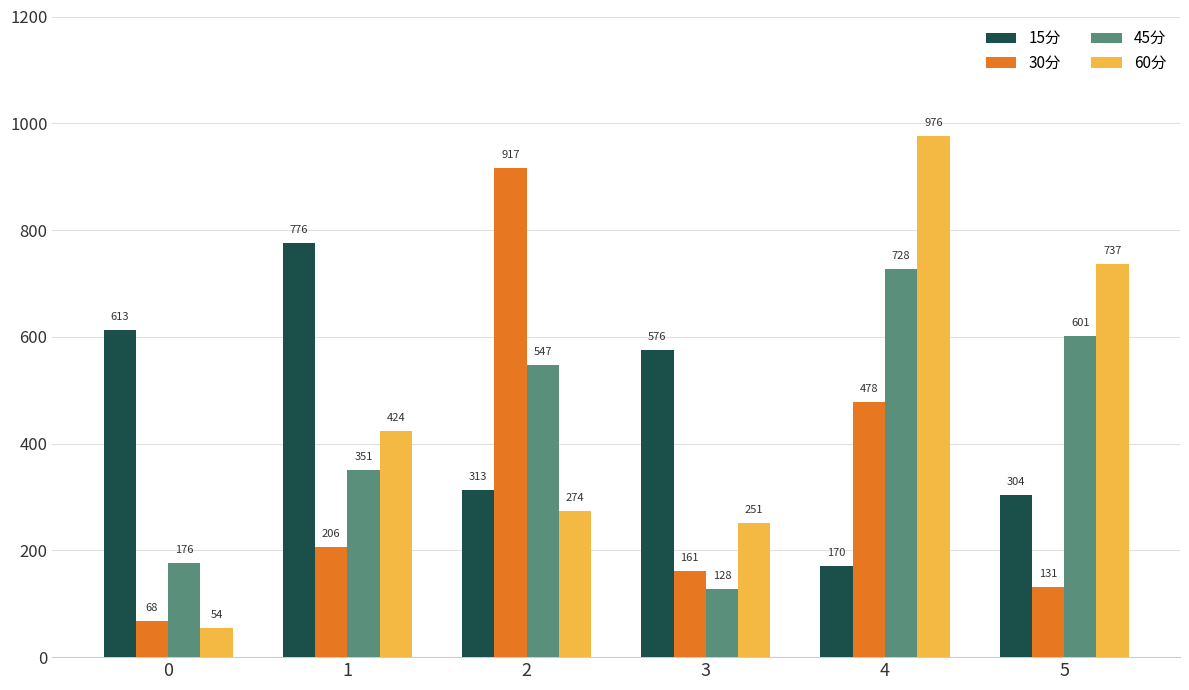

Which series has the widest spread of values?

60分